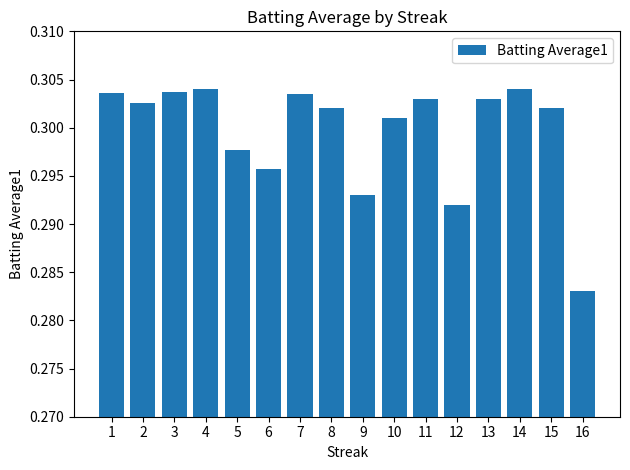

How many bars are there in total?

16